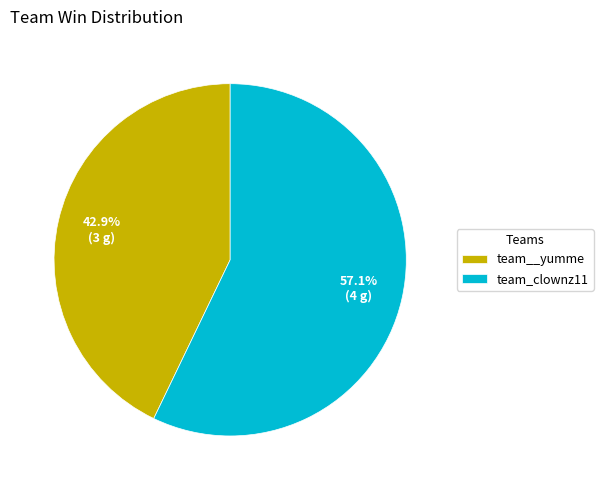

Rank the categories by value from highest to lowest.

team_clownz11, team__yumme